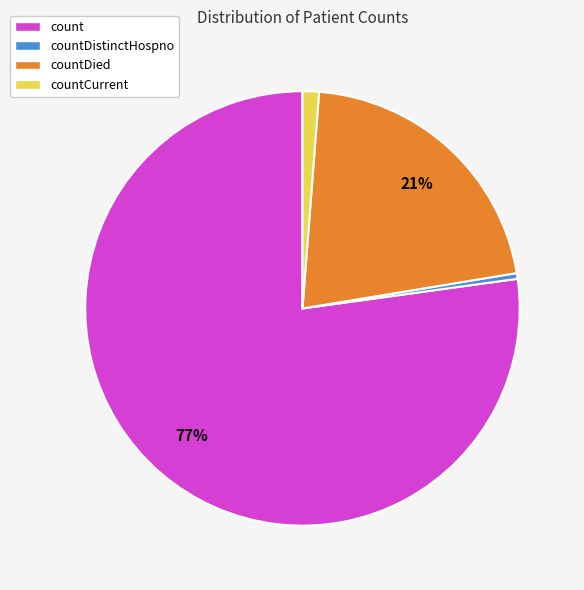

To the nearest percent, what is the combined percentage of countDied and countCurrent?

22%